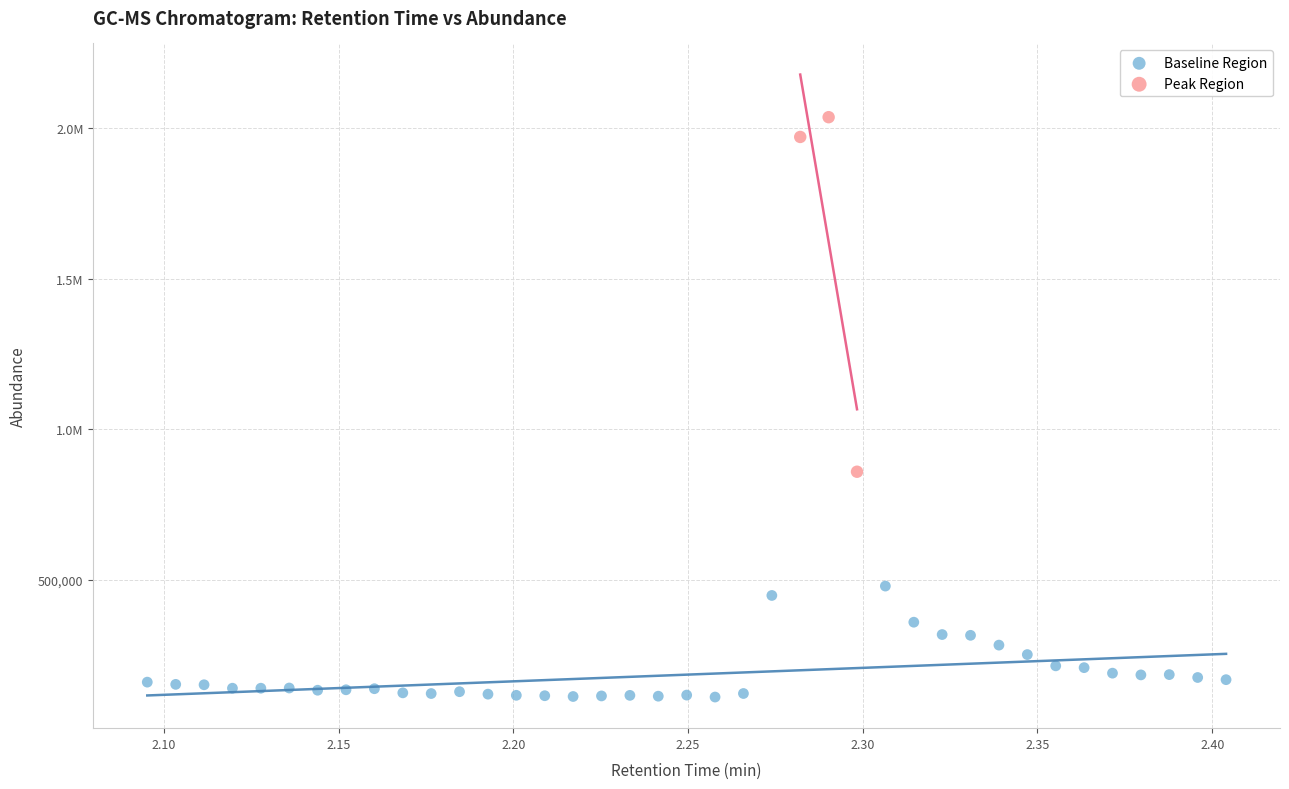

What are all the series names shown in the legend?

Baseline Region, Peak Region